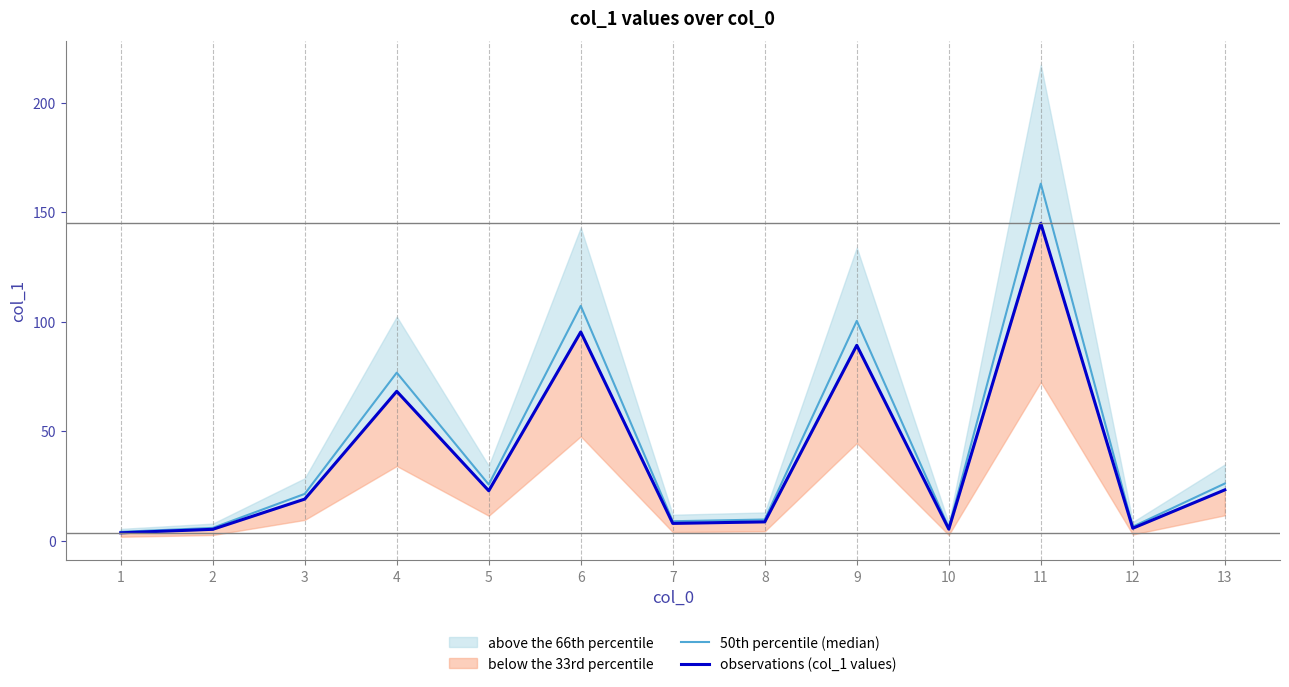

At which label is observations (col_1 values) closest to 74?

4